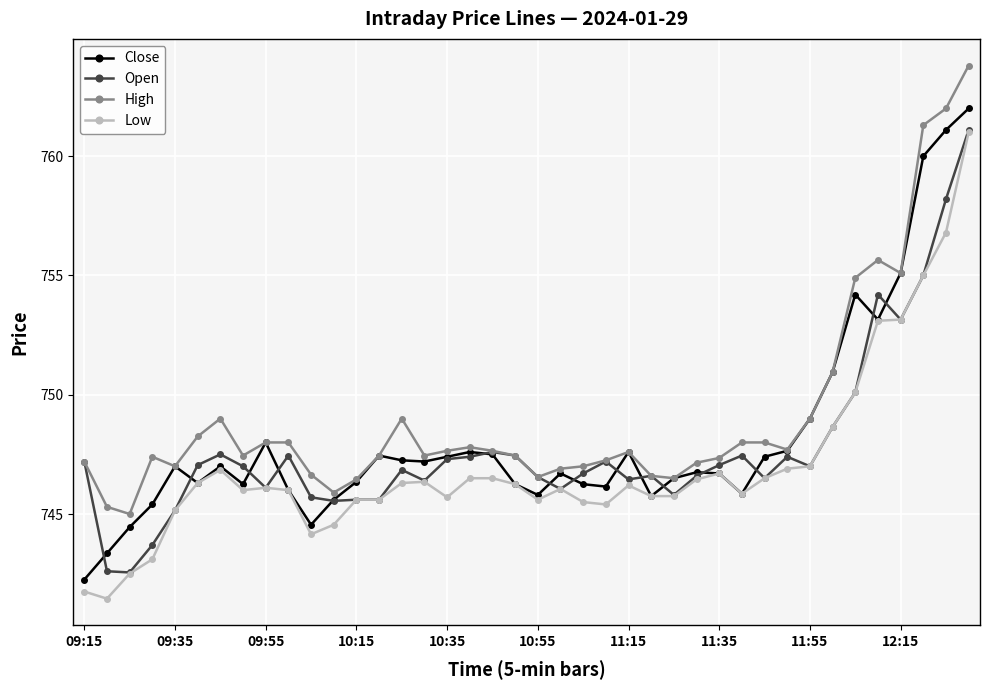

What is the average value of the Open series?

747.7